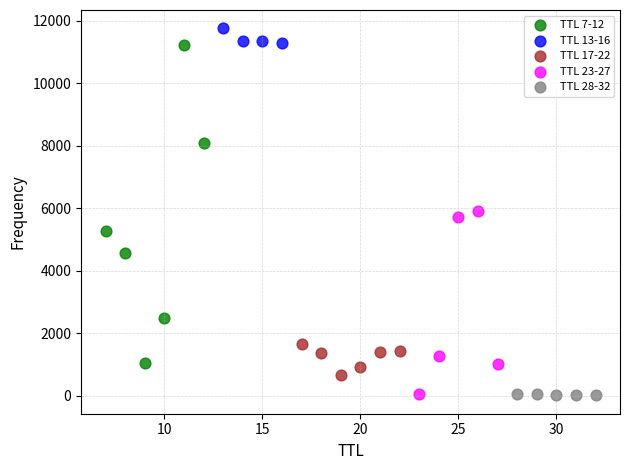

What are all the series names shown in the legend?

TTL 7-12, TTL 13-16, TTL 17-22, TTL 23-27, TTL 28-32